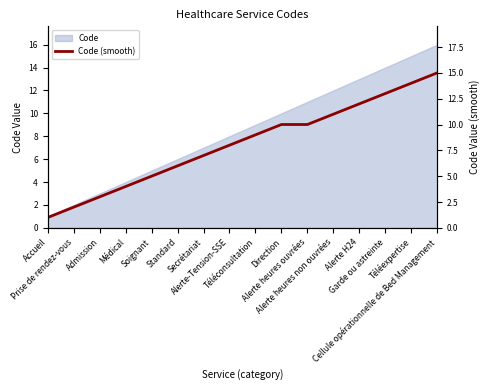

Which category has the lowest value across all series?

Accueil